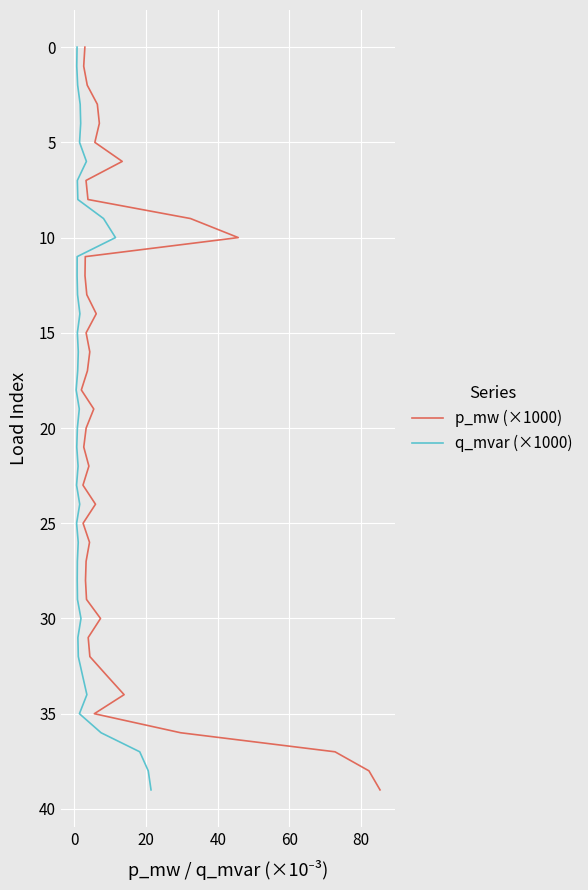

True or false: p_mw (×1000) and q_mvar (×1000) intersect in this chart.

False